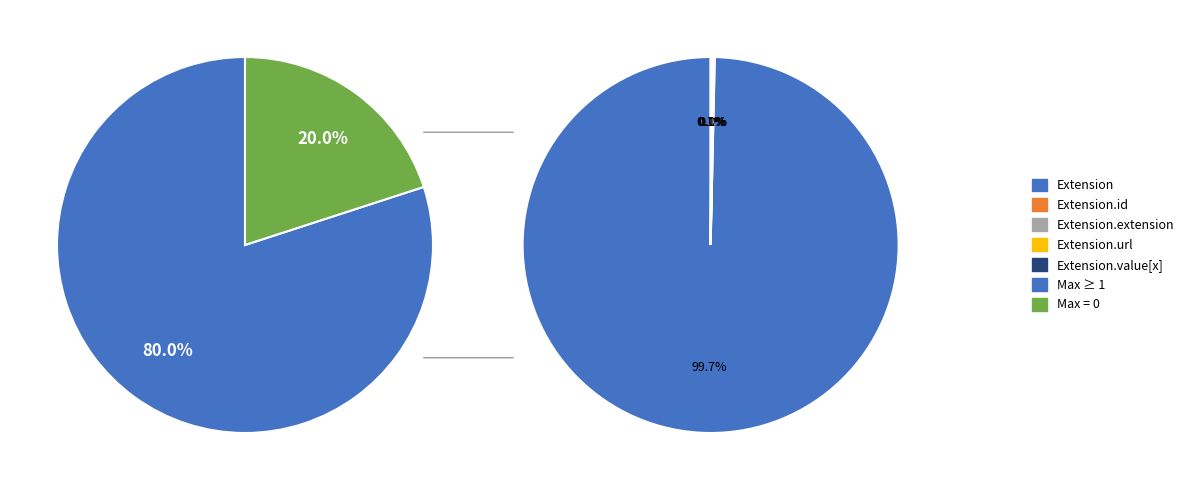

Combined, do Extension.url and Extension account for over 50%?

Yes